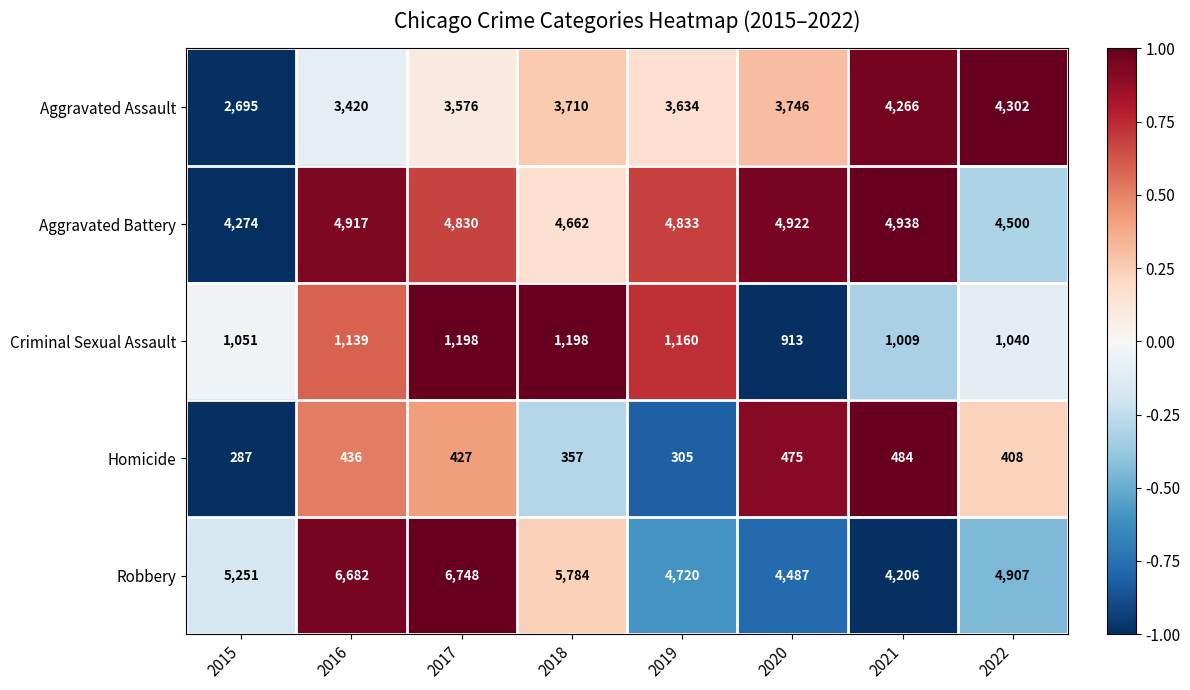

How many categories are shown in the chart?

8